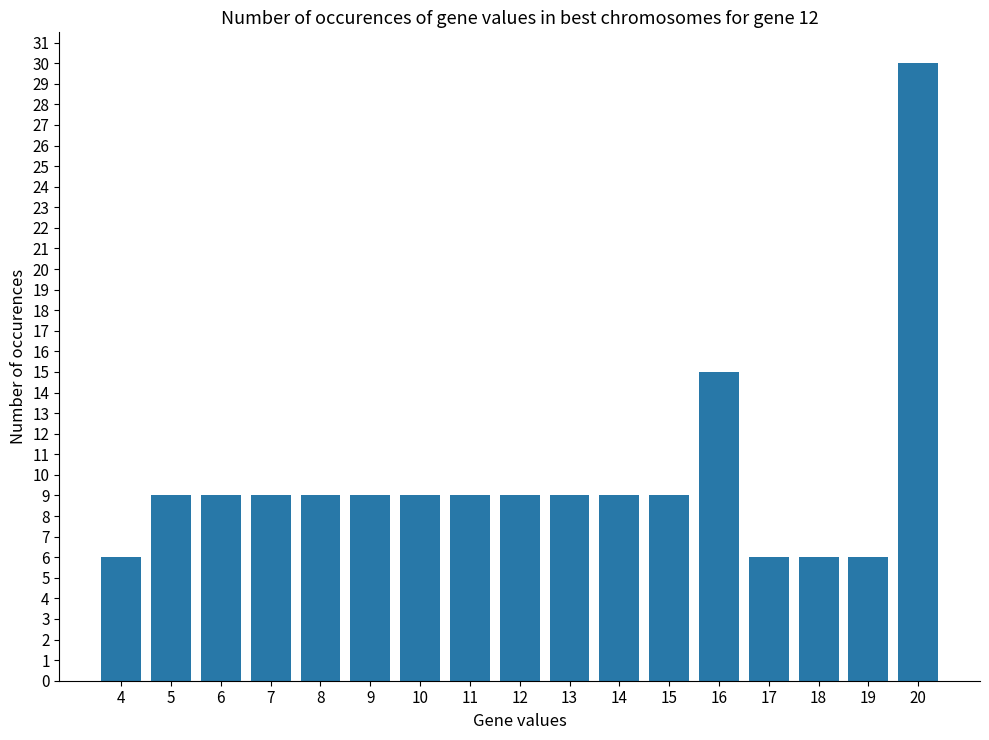

What is the average value?

10